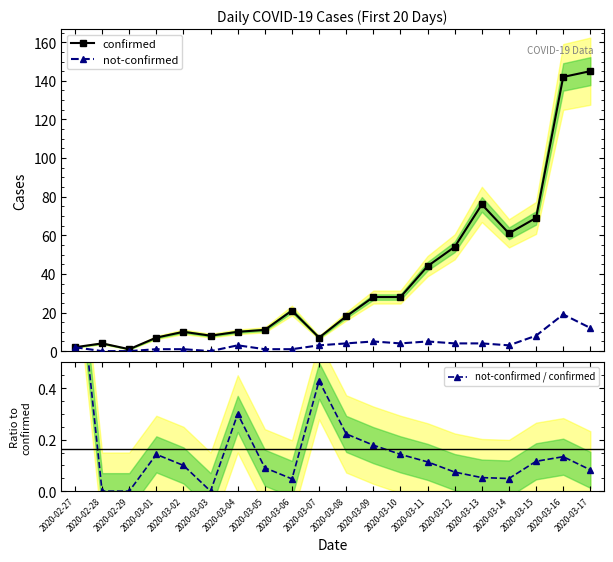

What is the total value across all series at 2020-03-17?

157.1